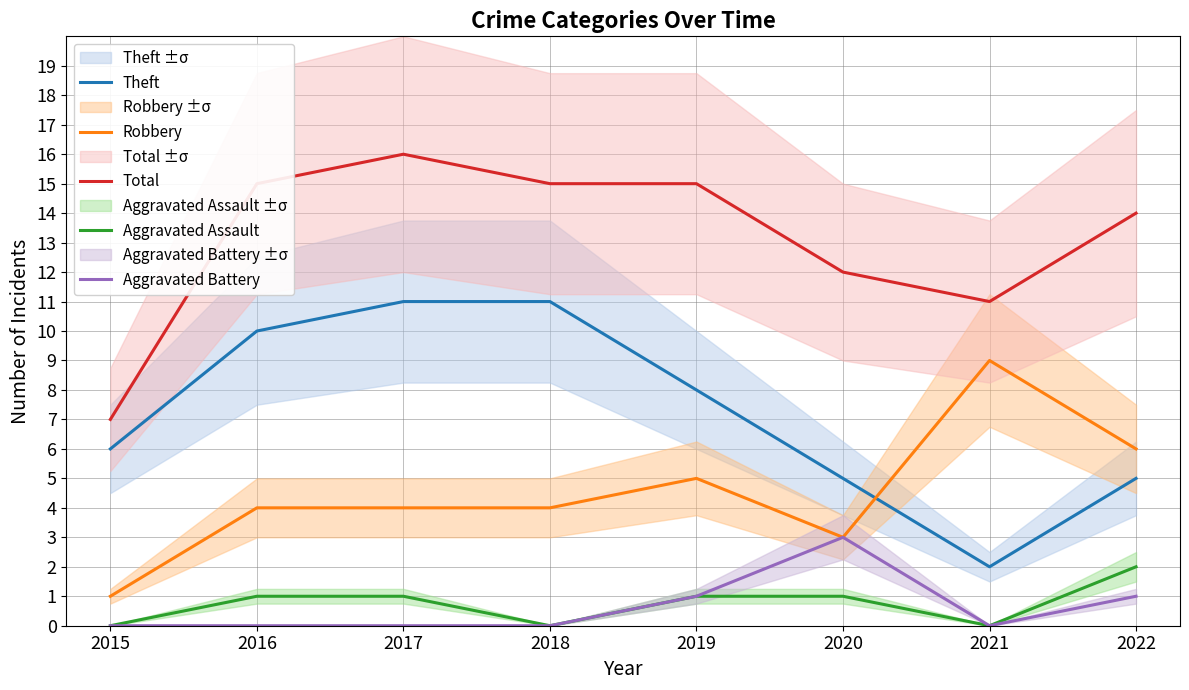

How many lines are shown in the chart?

5